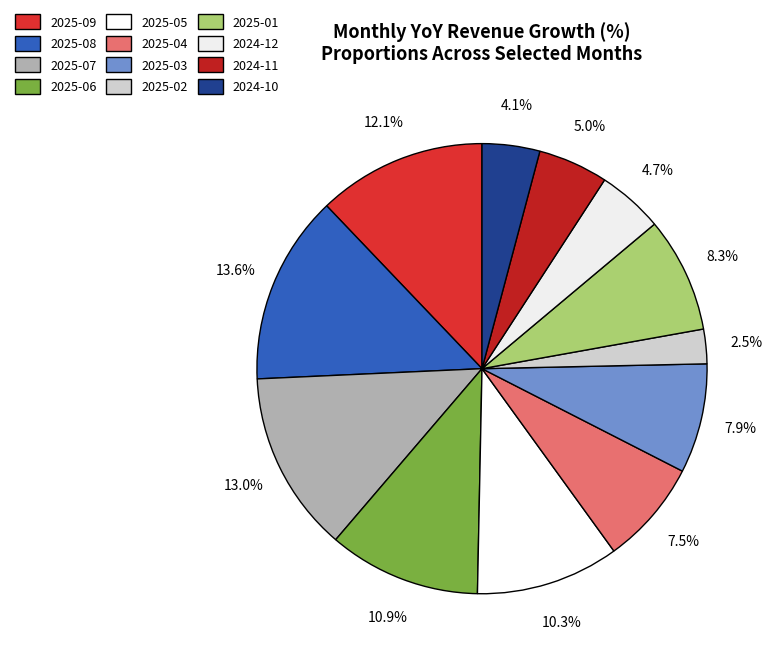

Do 2025-02 and 2024-12 together represent more than half of the pie?

No